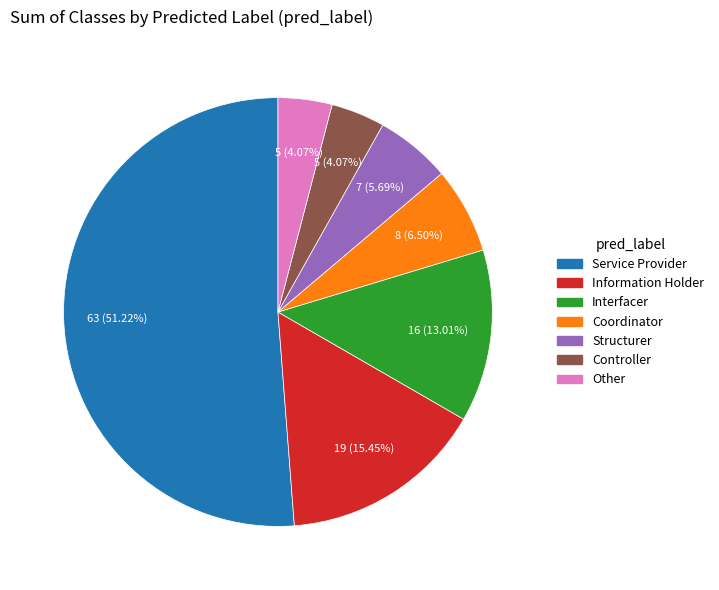

Which category accounts for the majority?

Service Provider